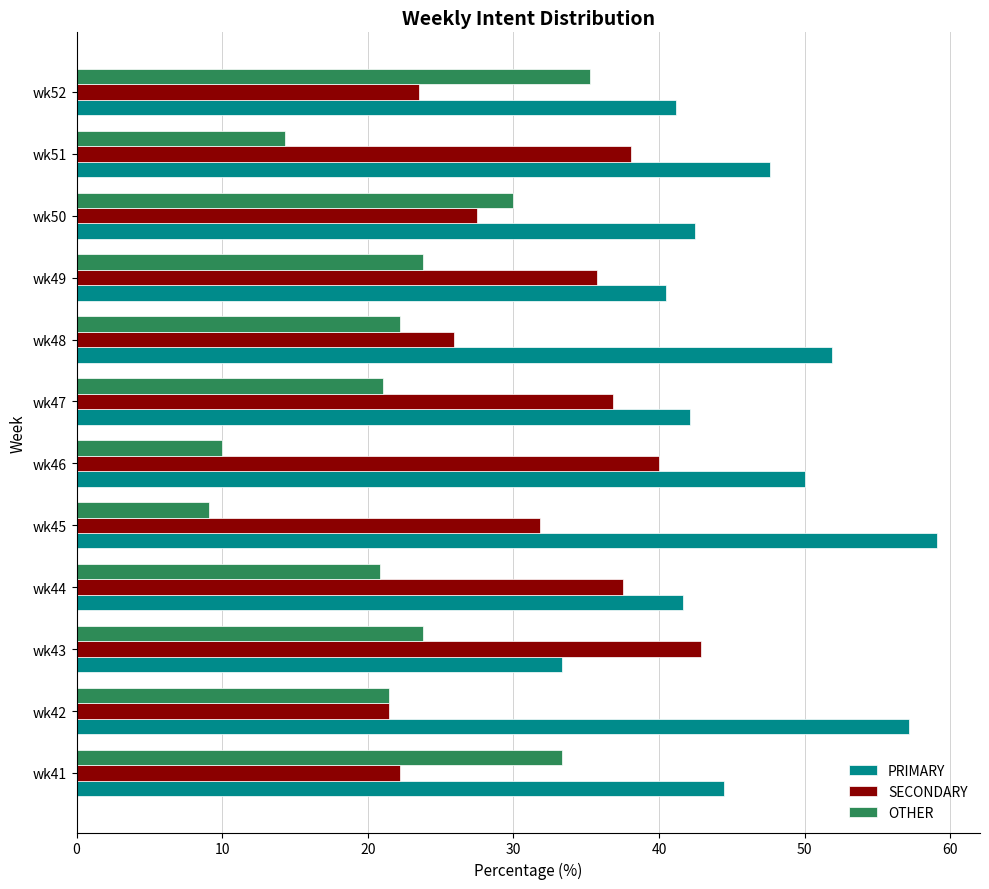

What is the difference between the maximum and minimum values in the OTHER series?

26.2